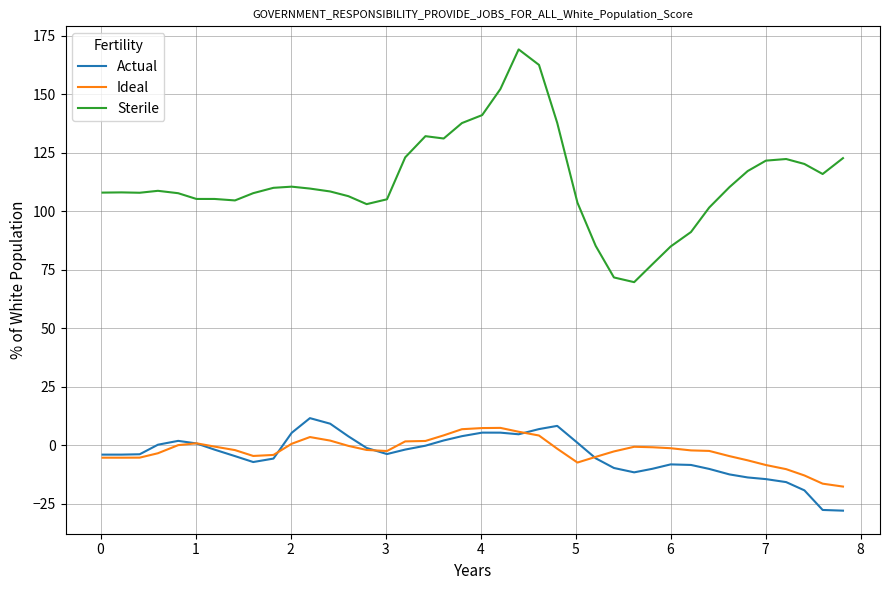

Which series has the largest total across all categories?

Sterile